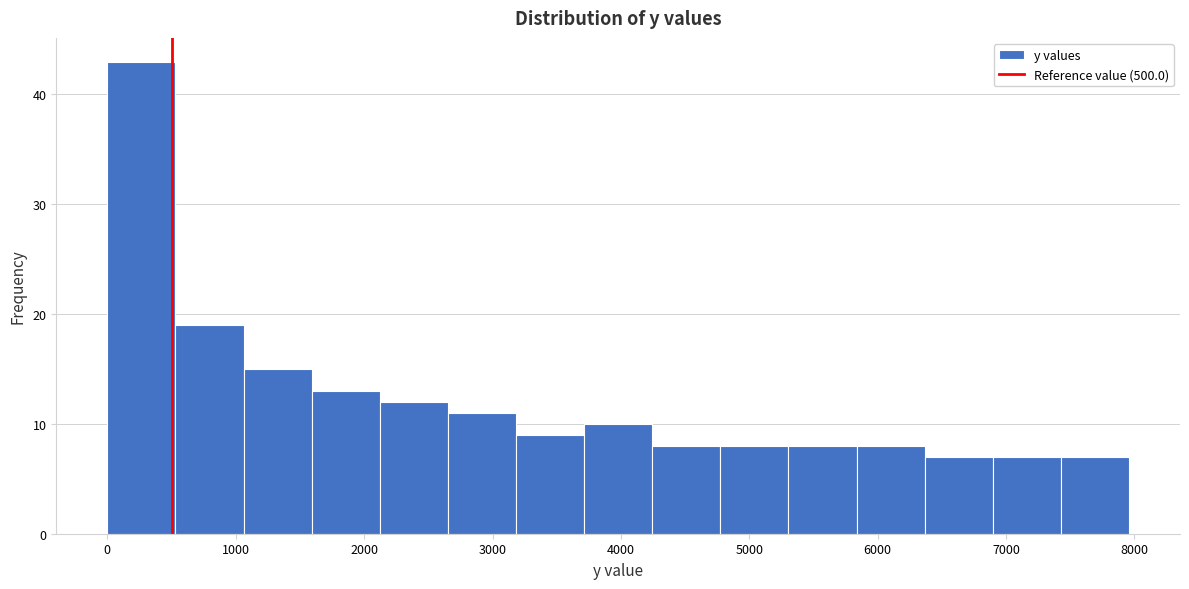

Reading left to right, transcribe this chart: for each bar, give the range it covers on the x-axis and its height. Neither the bar edges nor the heights are printed on the chart, so give them approximately, as read against the axes.

0 to 500: 43
500 to 1100: 19
1100 to 1600: 15
1600 to 2100: 13
2100 to 2700: 12
2700 to 3200: 11
3200 to 3700: 9
3700 to 4200: 10
4200 to 4800: 8
4800 to 5300: 8
5300 to 5800: 8
5800 to 6400: 8
6400 to 6900: 7
6900 to 7400: 7
7400 to 8000: 7